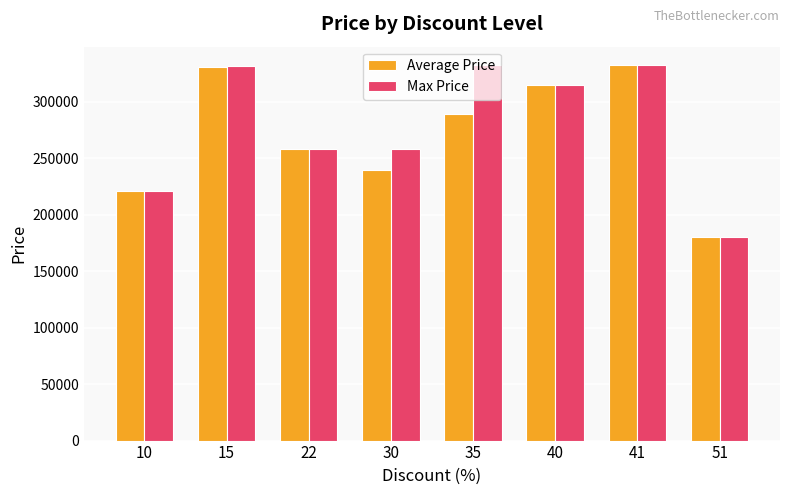

What is the value of the Max Price bar at the 6th from the left?

315000